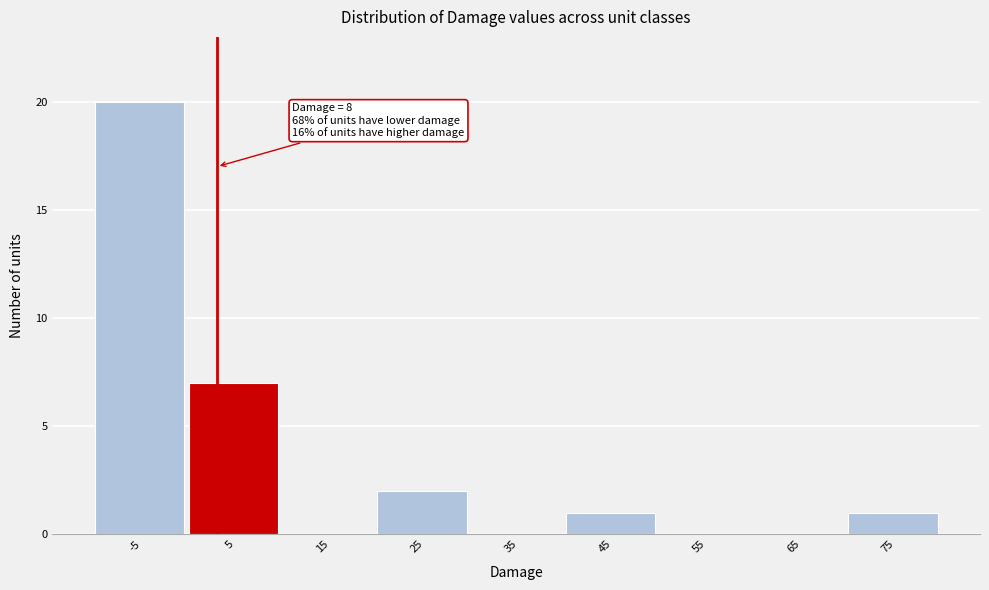

Reading left to right, list all the values displayed in this chart.

-5=20	5=7	15=0	25=2	35=0	45=1	55=0	65=0	75=1